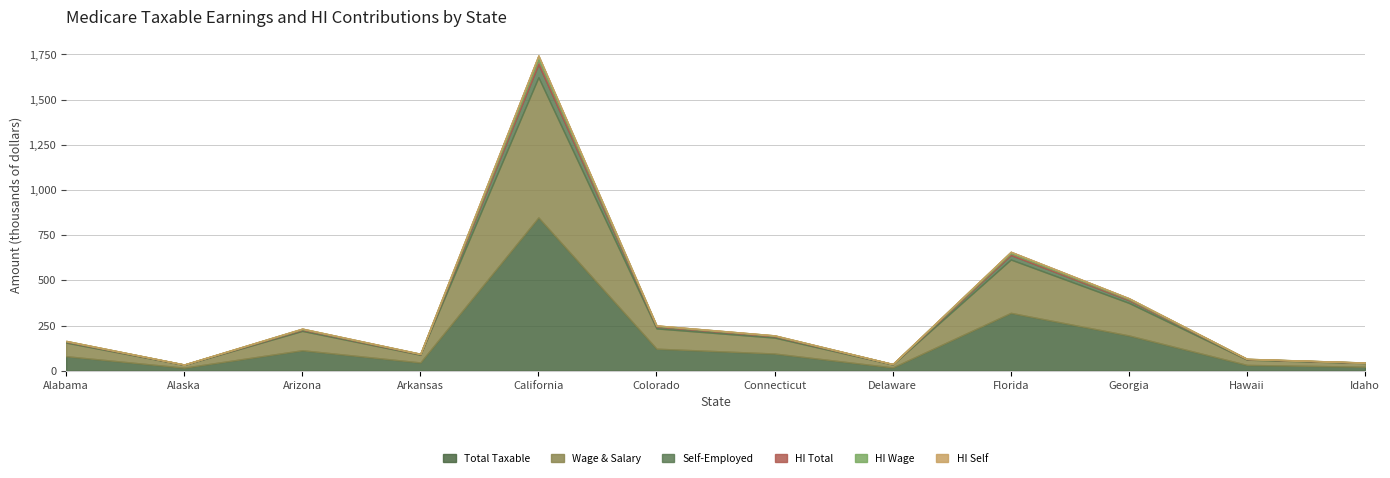

The value of Total Taxable at Colorado is 41.3. True or false?

False